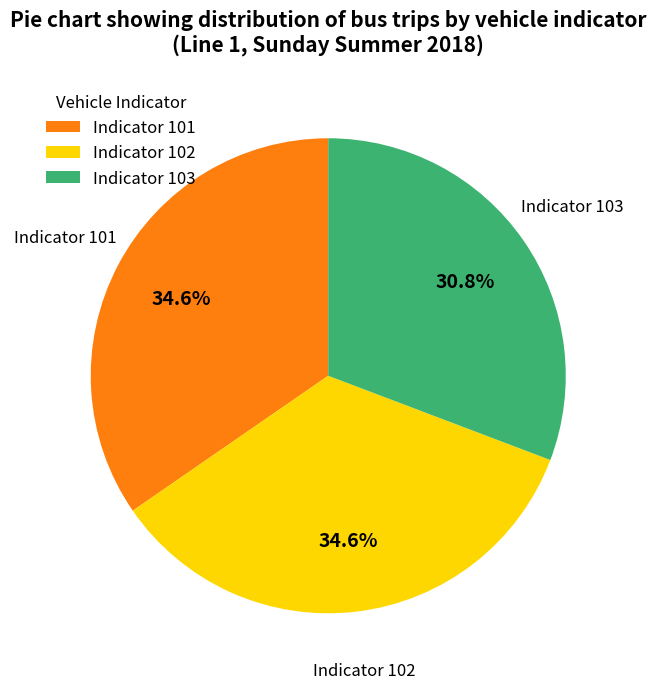

Is the sum of Indicator 101 and Indicator 103 greater than half?

Yes